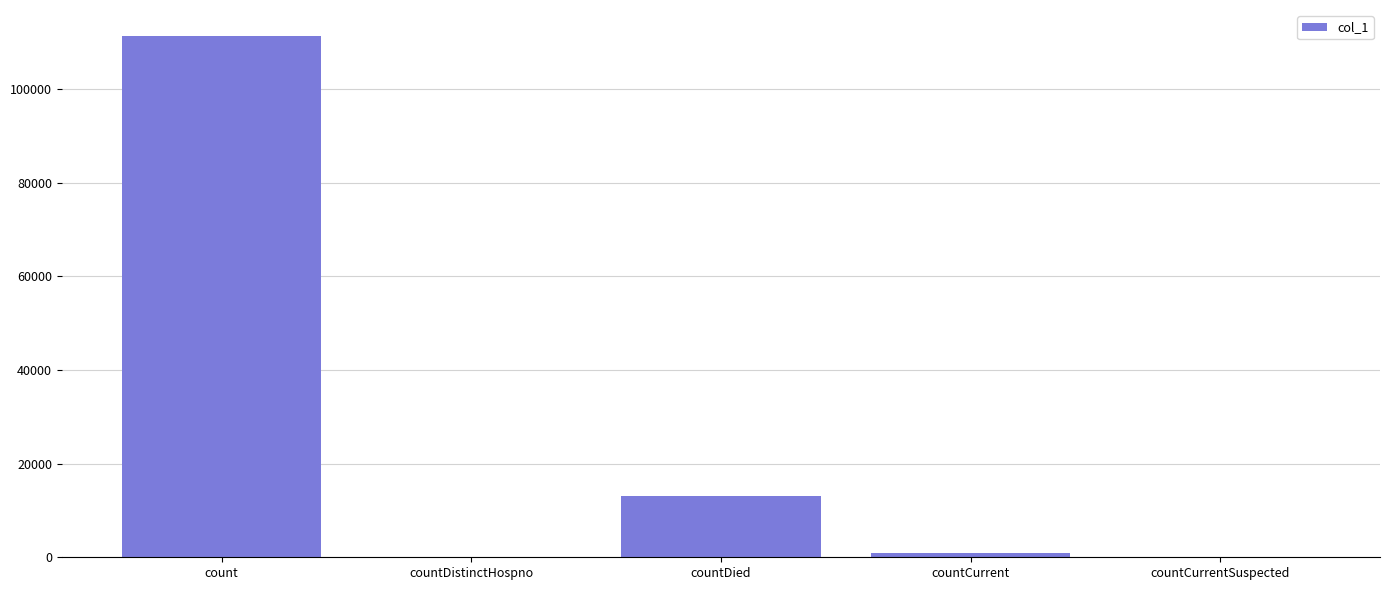

How many categories are shown in the chart?

5